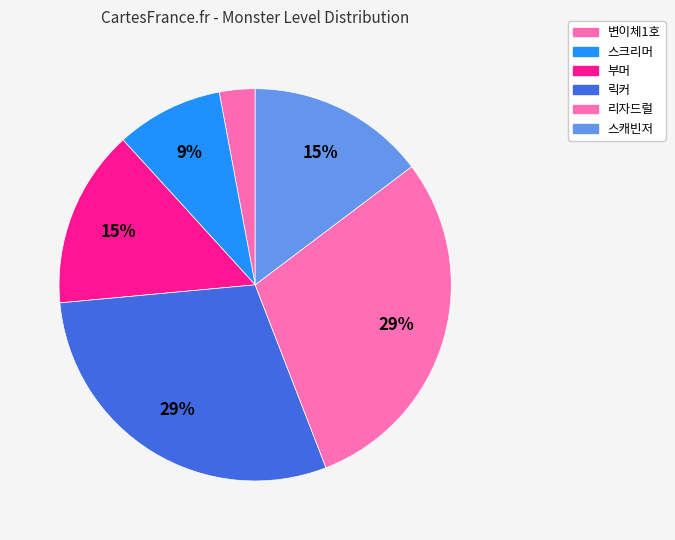

How many slices are in this pie chart?

6